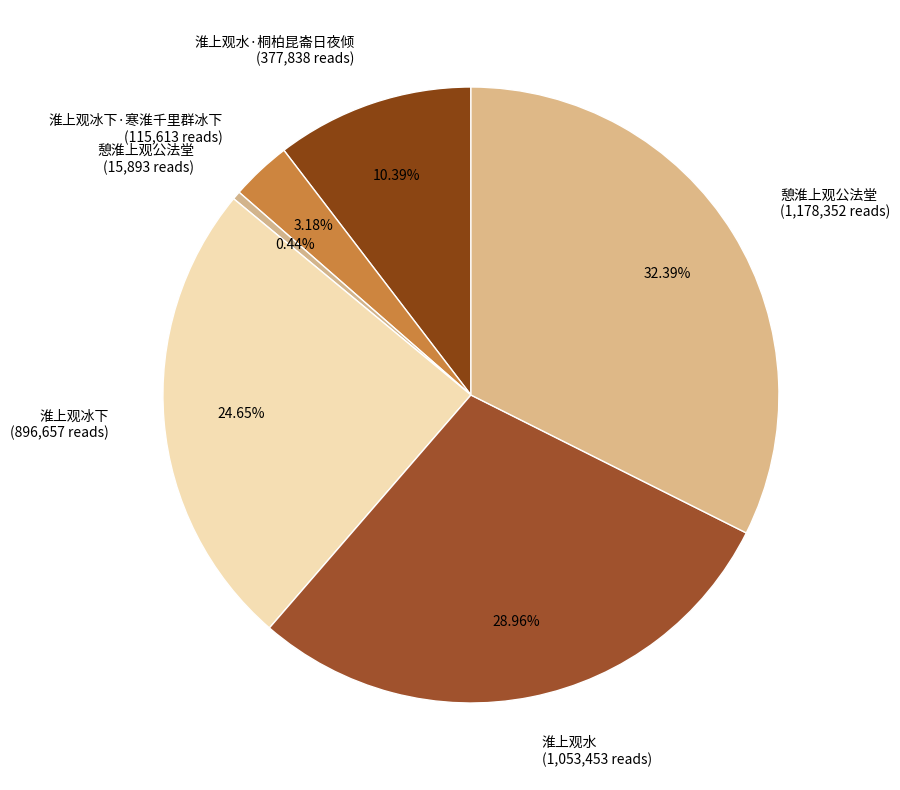

Rank the categories by value from lowest to highest.

憩淮上观公法堂 (15,893 reads), 淮上观冰下·寒淮千里群冰下 (115,613 reads), 淮上观水·桐柏昆崙日夜倾 (377,838 reads), 淮上观冰下 (896,657 reads), 淮上观水 (1,053,453 reads), 憩淮上观公法堂 (1,178,352 reads)